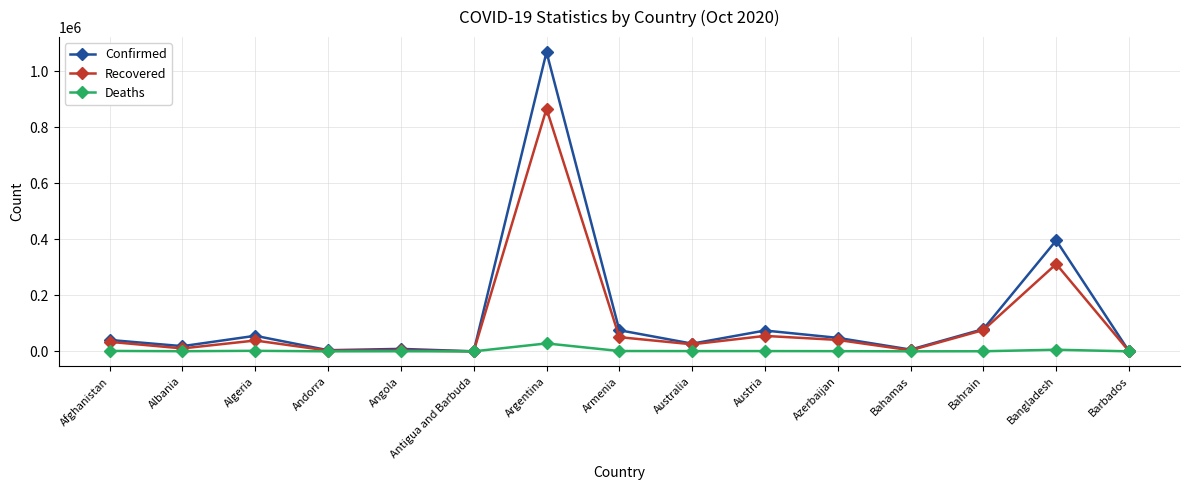

Is this an area chart (filled region under the line)?

No